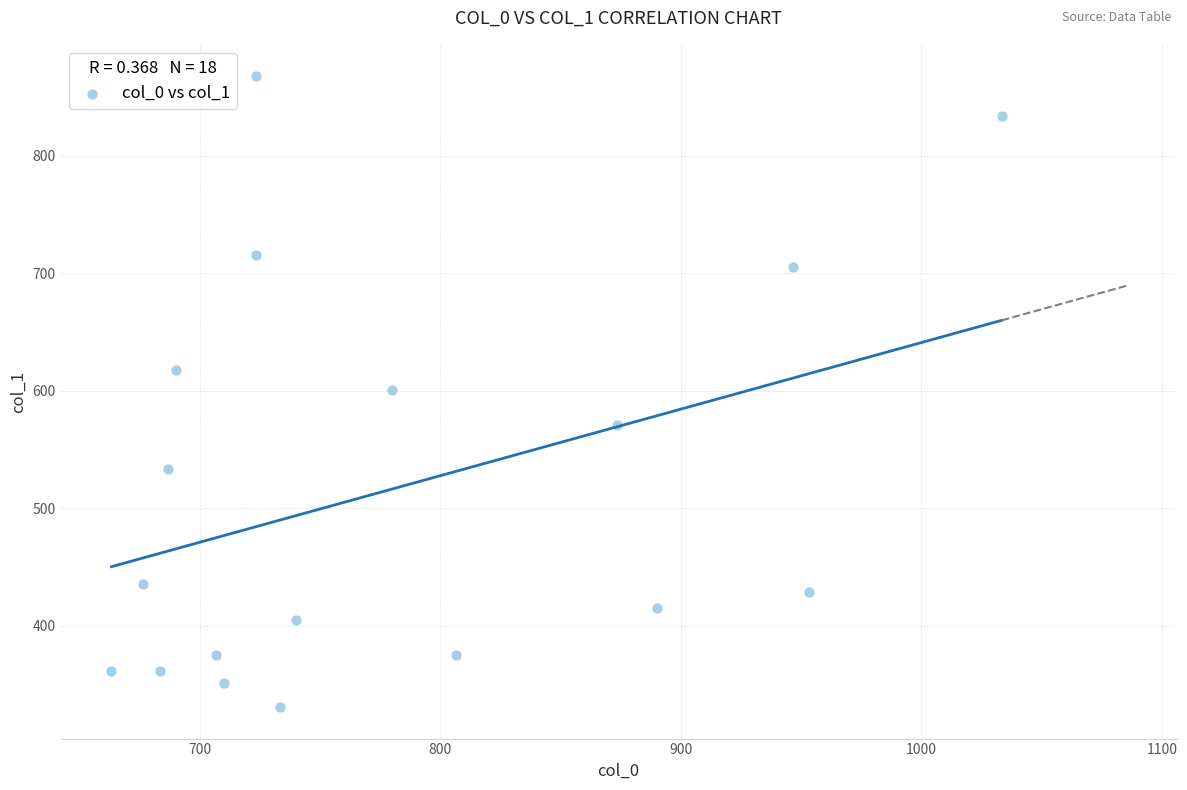

What is the range of Y values (max minus min)?

536.6